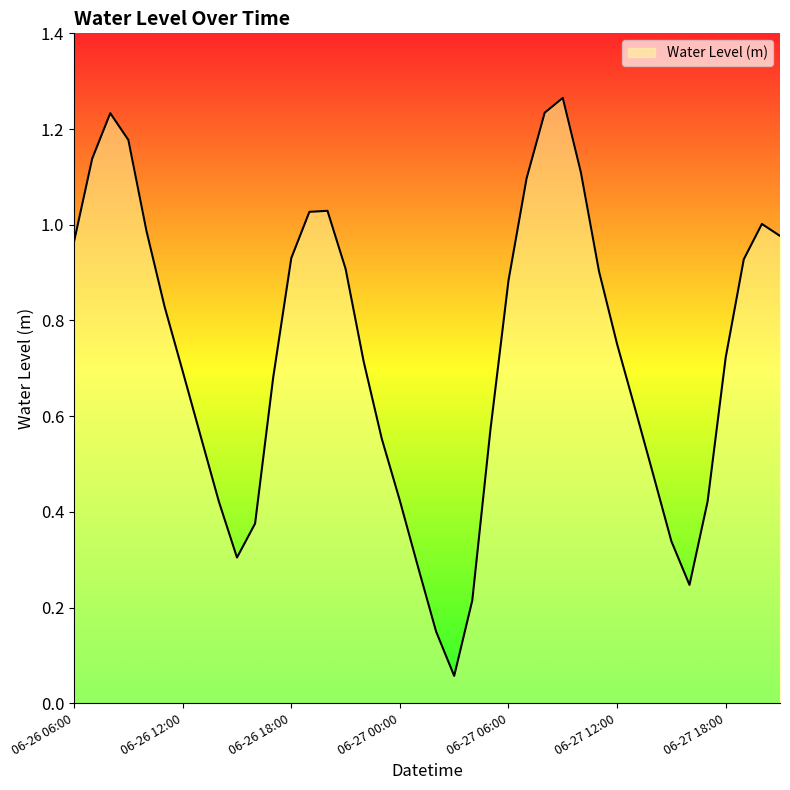

How many lines are shown in the chart?

1